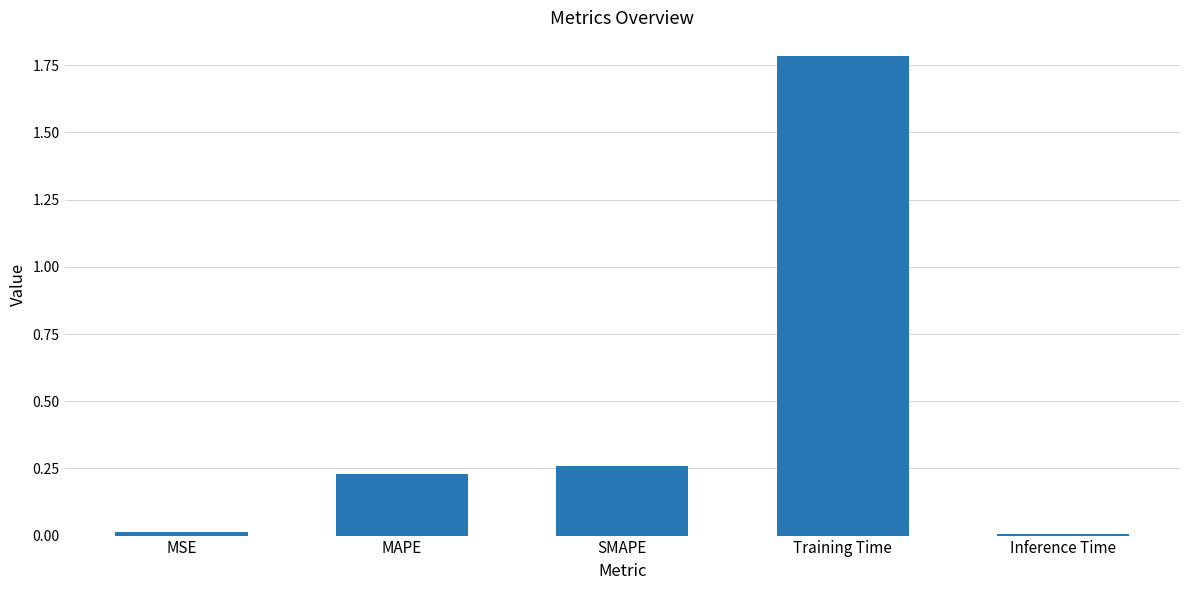

What is the sum of all values?

2.3